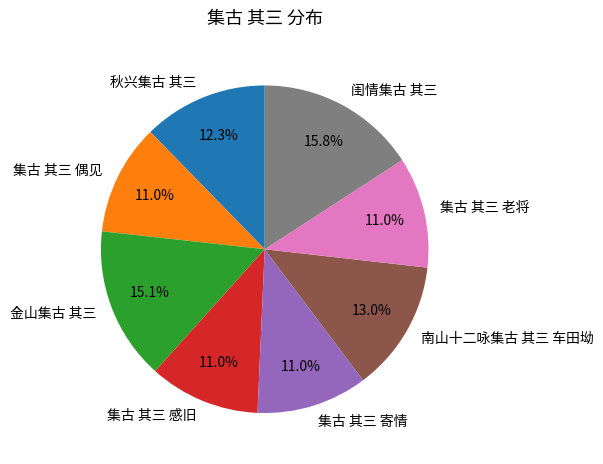

How many slices are in this pie chart?

8